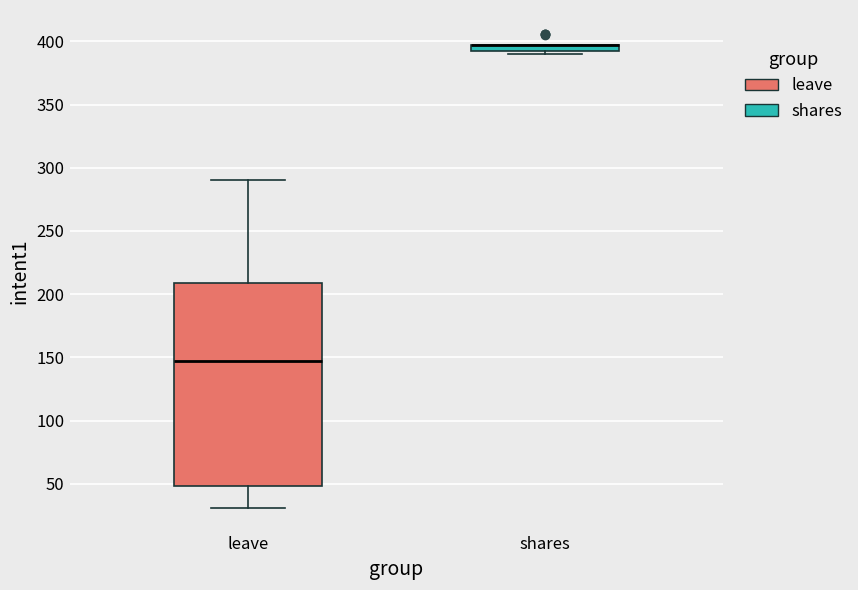

Comparing the boxes themselves (not the whiskers), which one is the tallest?

leave